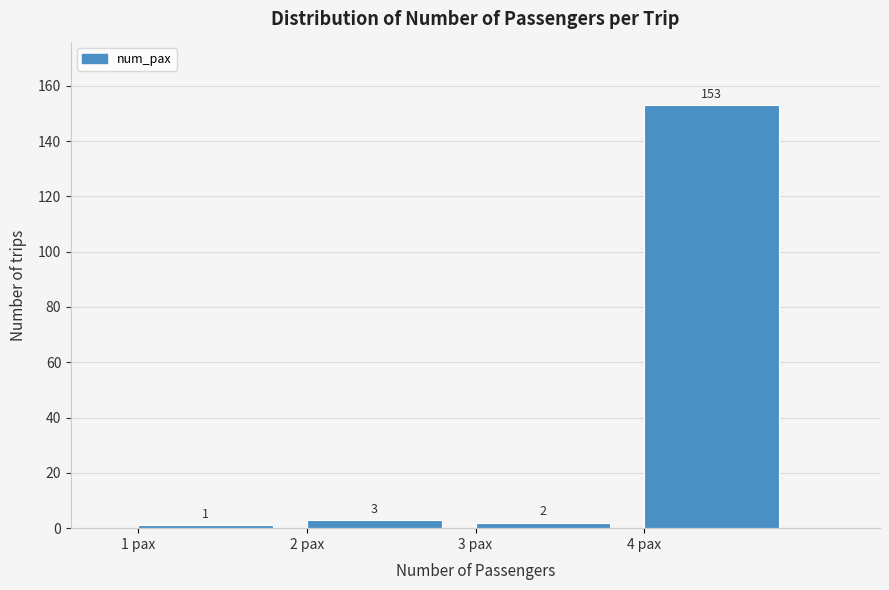

Reading left to right, list every bar in this chart as the range it spans on the x-axis followed by its height.

1 to 2: 1
2 to 3: 3
3 to 4: 2
4 to 5: 153